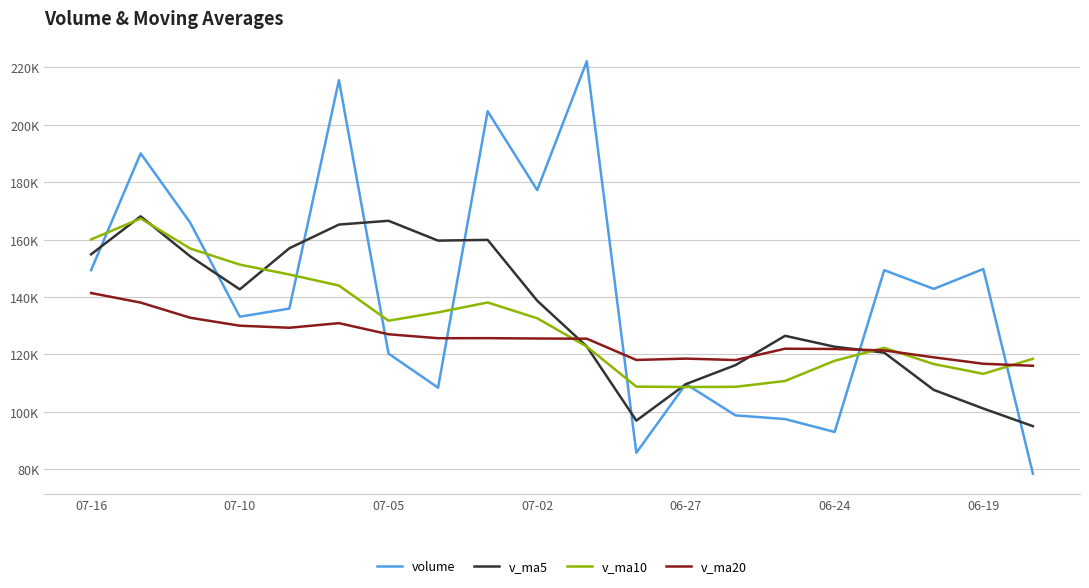

Does the chart have visible grid lines?

Yes